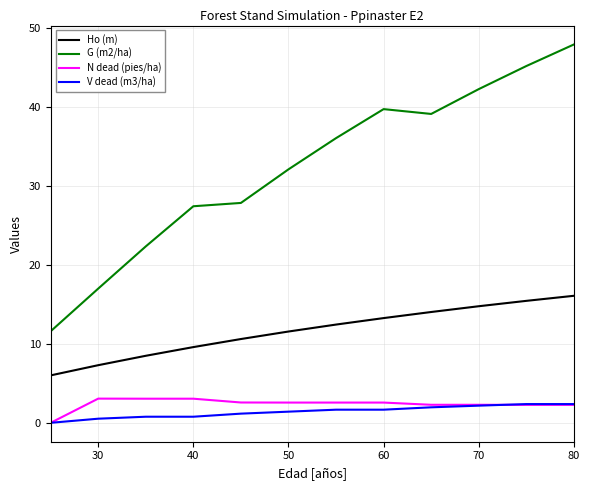

Which series has the largest range (max minus min)?

G (m2/ha)